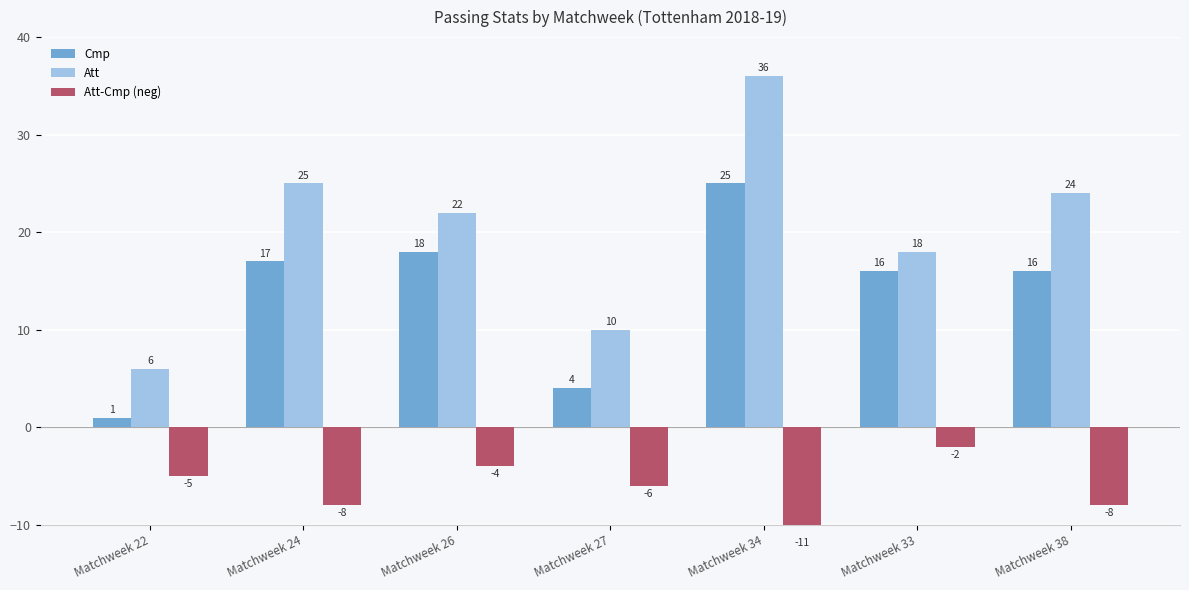

What is the spread (max minus min) of values at Matchweek 38?

32